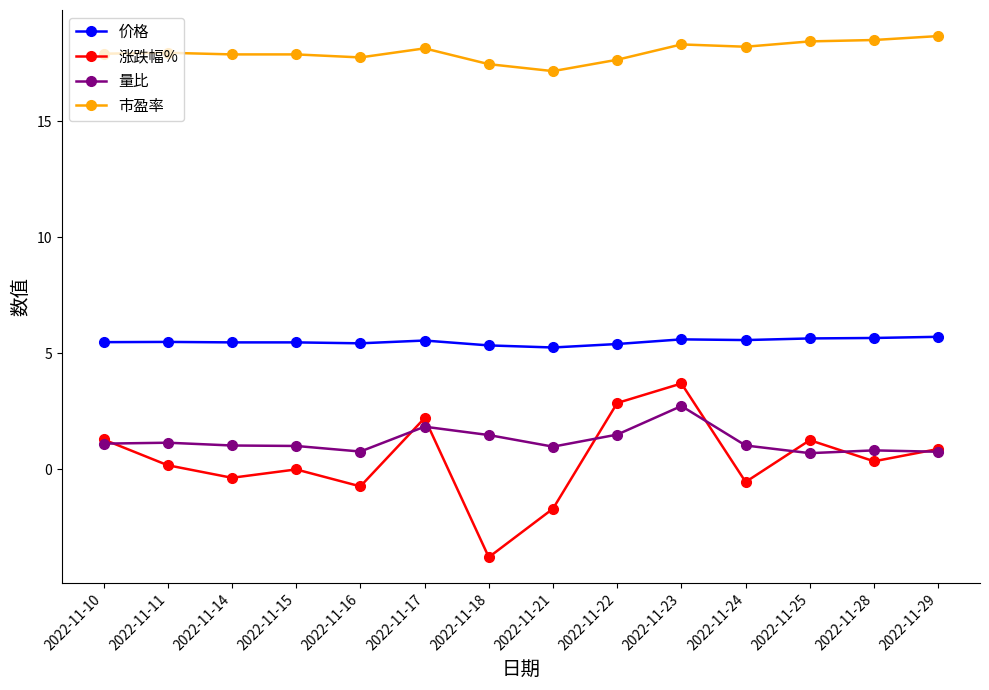

Is this an area chart (filled region under the line)?

No